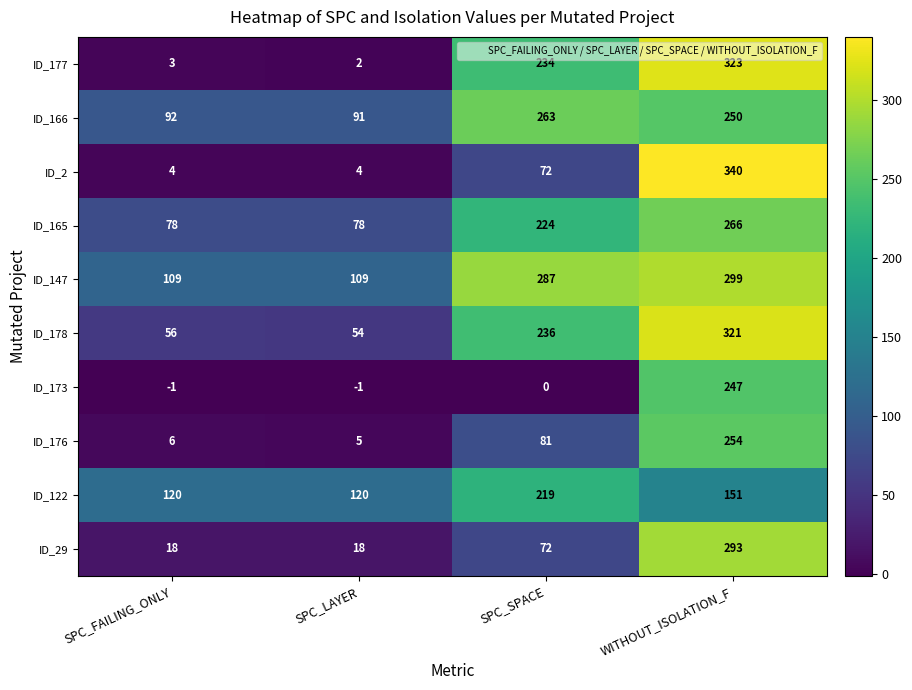

Rank the categories by ID_176 value from lowest to highest.

SPC_LAYER, SPC_FAILING_ONLY, SPC_SPACE, WITHOUT_ISOLATION_F